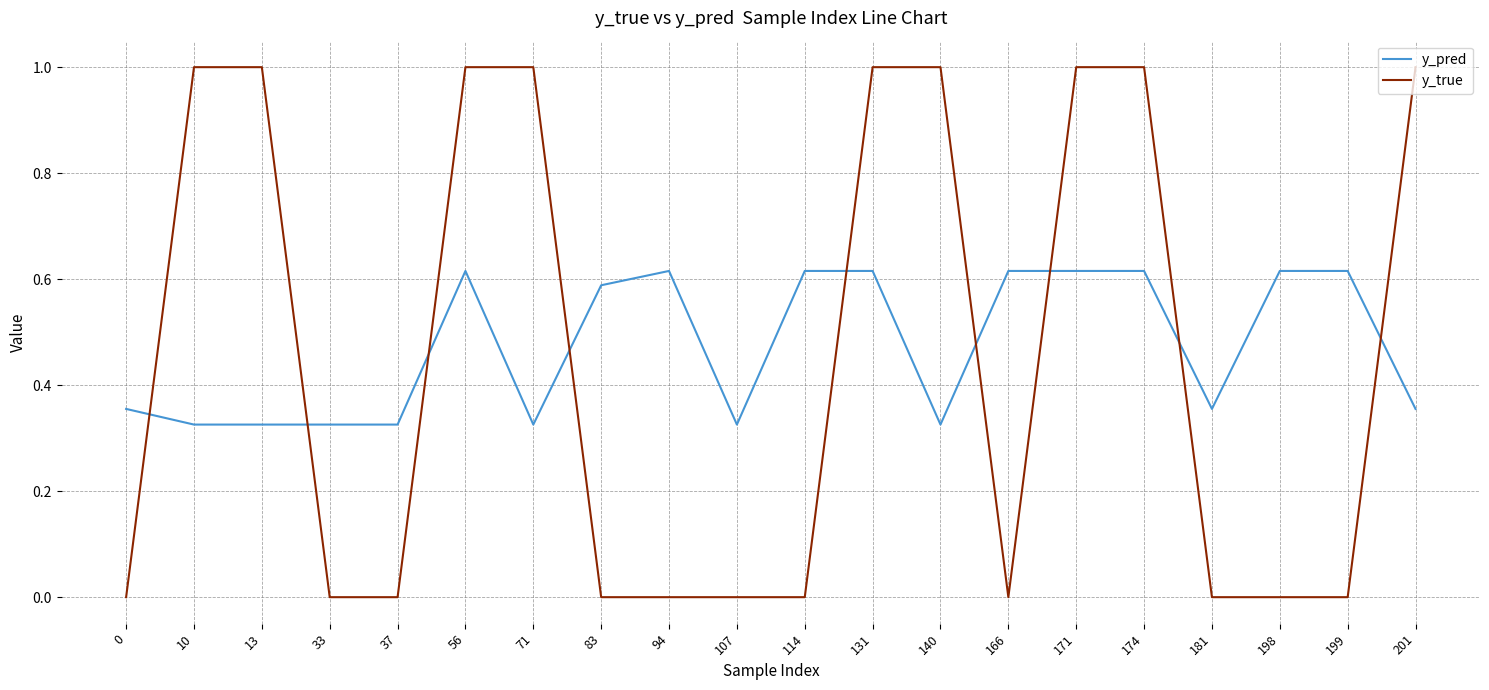

The y_pred series shows 0.1 at 107. True or false?

False